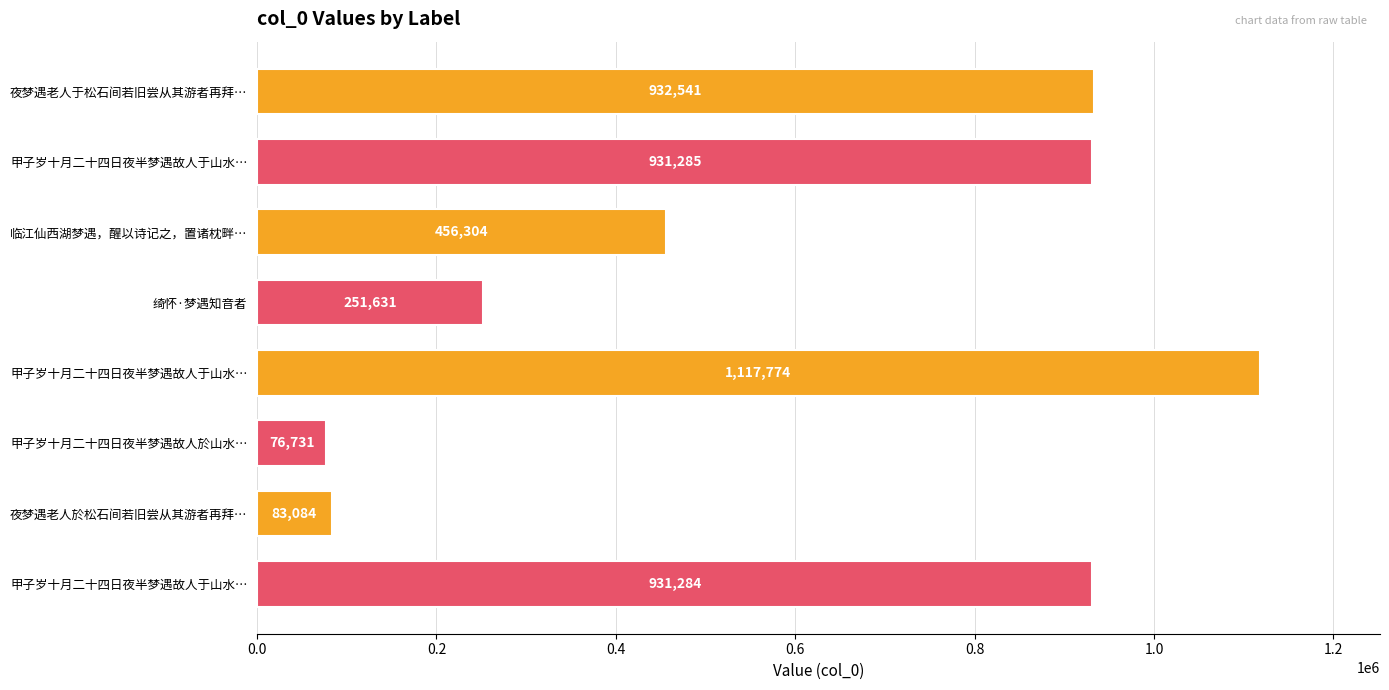

How many bars are there in total?

8